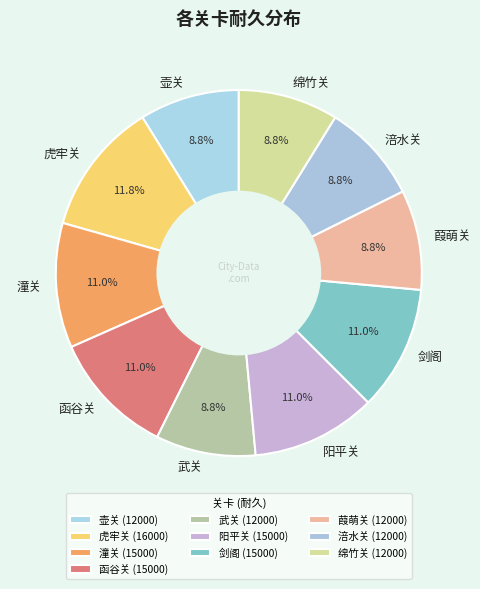

What is the total percentage of 葭萌关 and 绵竹关?

17.6%